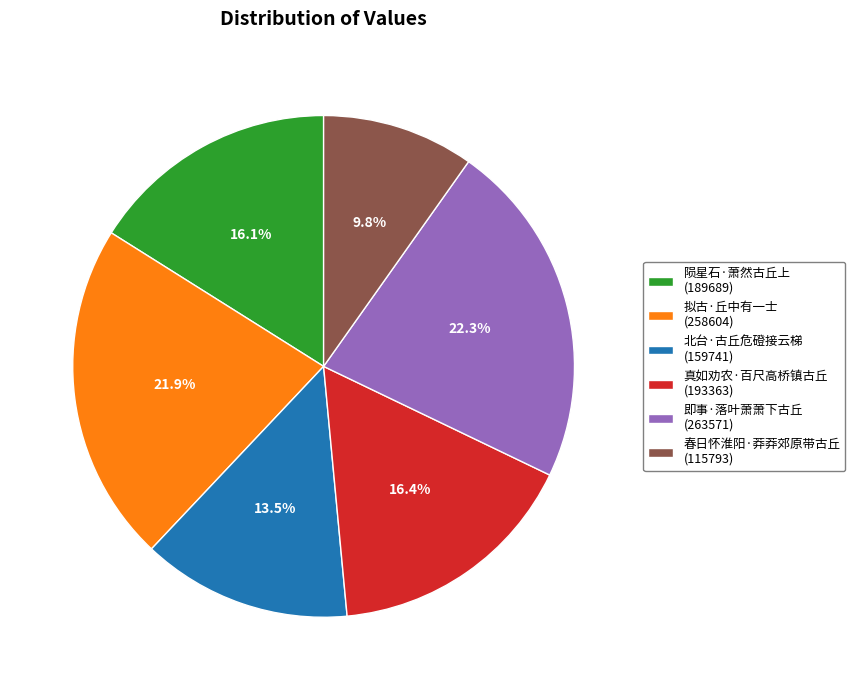

To the nearest percent, what portion does 春日怀淮阳·莽莽郊原带古丘 represent?

10%